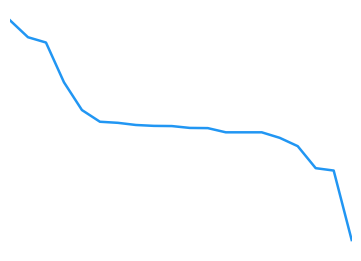

Does the chart have visible grid lines?

No